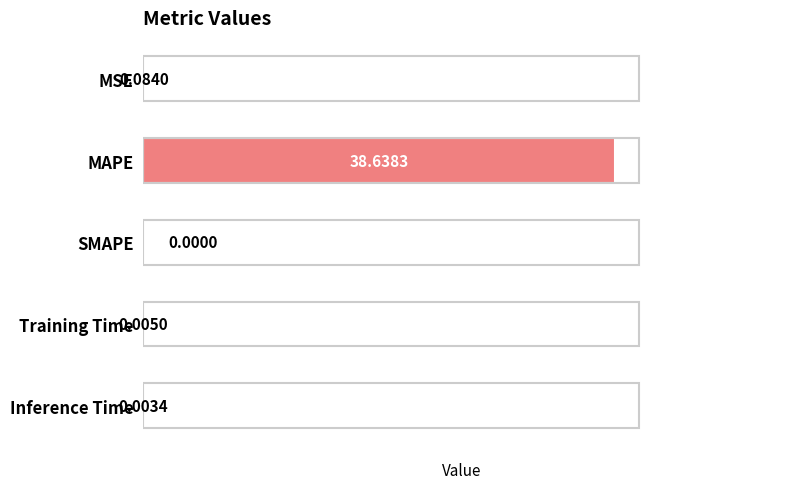

Between Inference Time and MAPE, which is larger?

MAPE